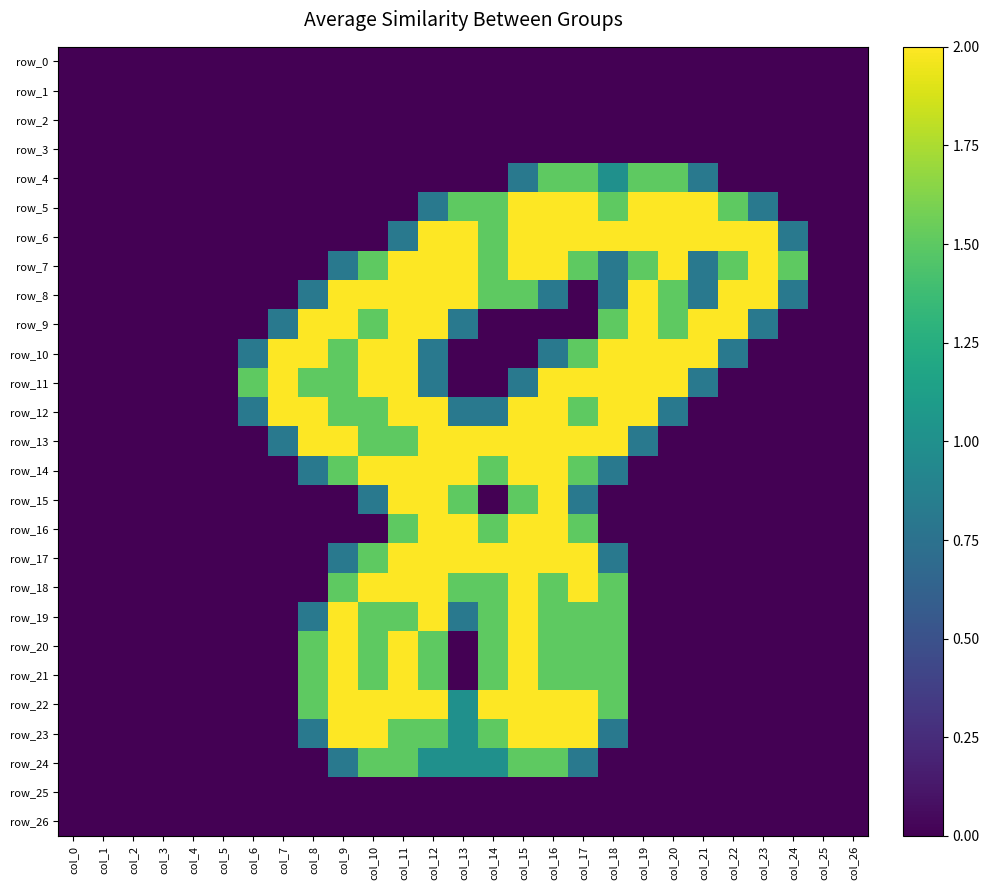

The row_2 series shows 0.0 at col_23. True or false?

True